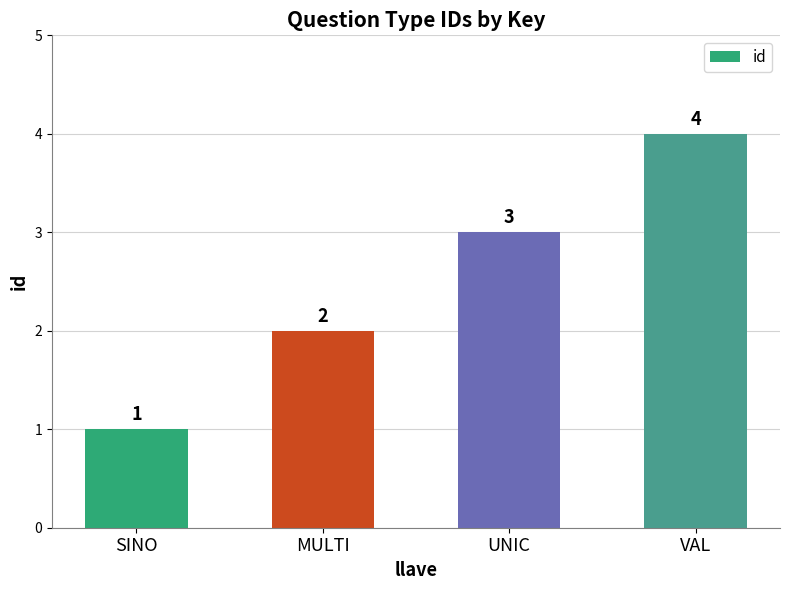

Count the values in the range 2 to 4.

3